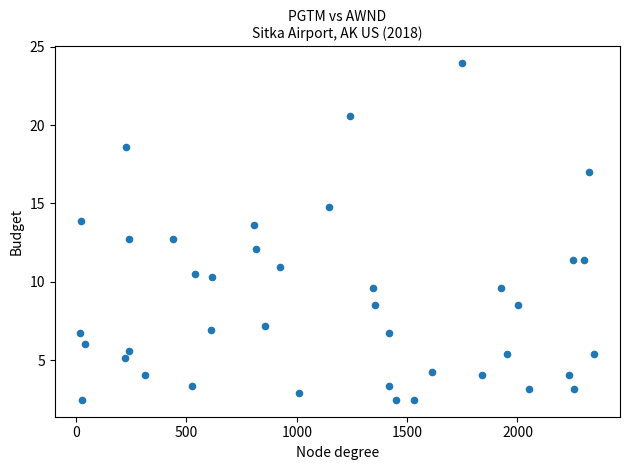

What is the range of Y values (max minus min)?

21.5